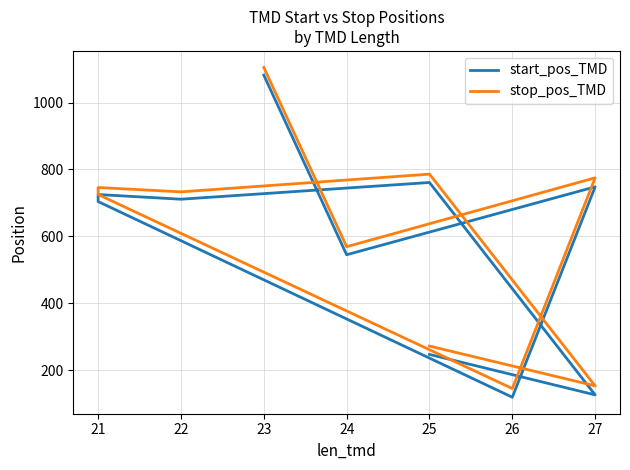

True or false: start_pos_TMD and stop_pos_TMD intersect in this chart.

False